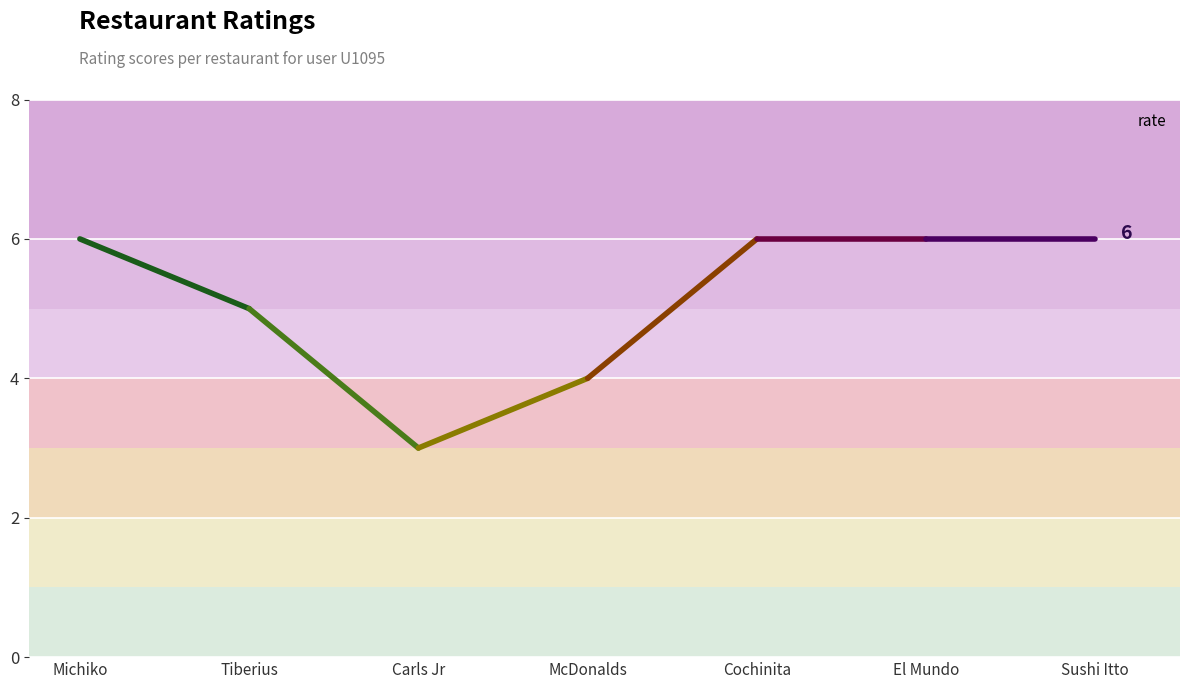

How many values are between 4 and 6?

6